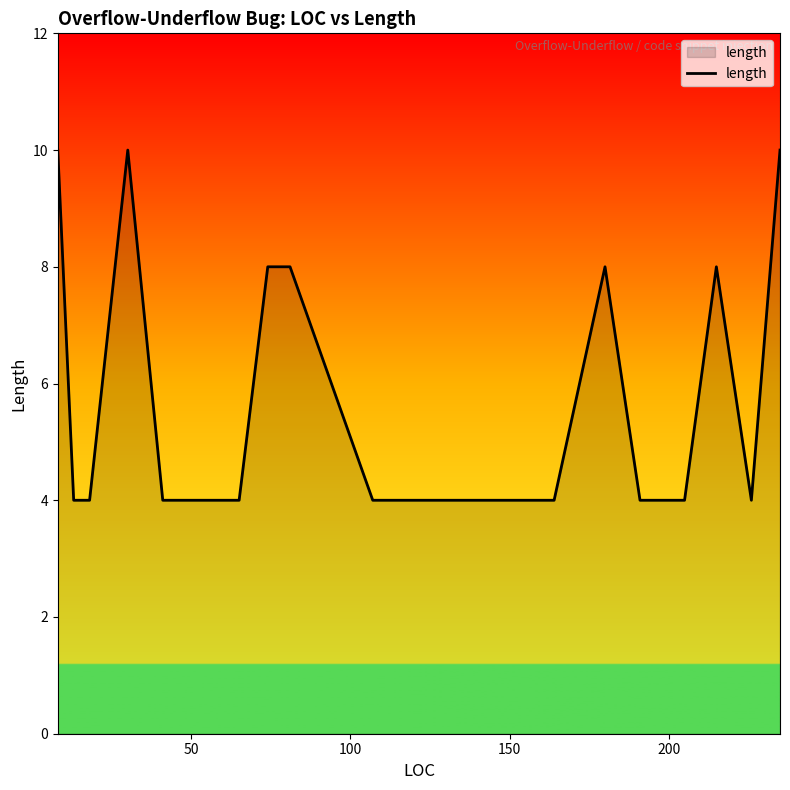

What is the minimum value shown in the chart?

4